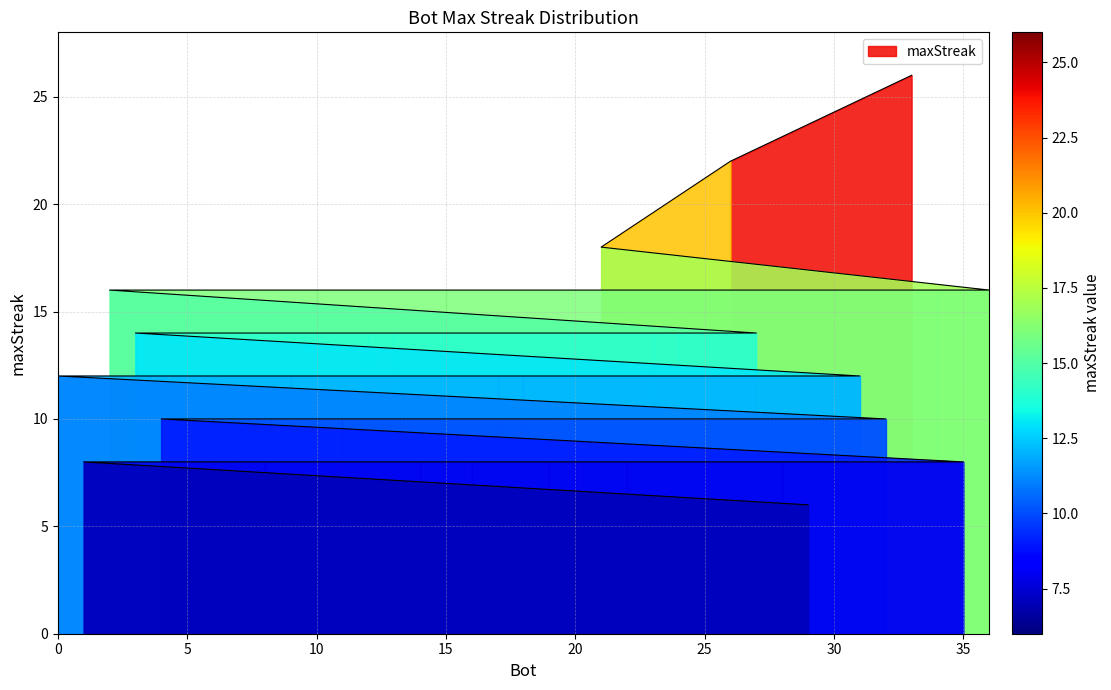

What is the value of the 12th point from the left?

14